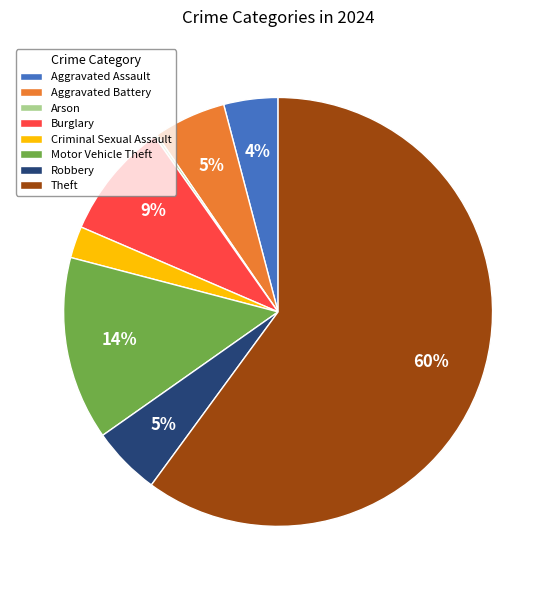

The Motor Vehicle Theft slice represents 23% of the pie. True or false?

False